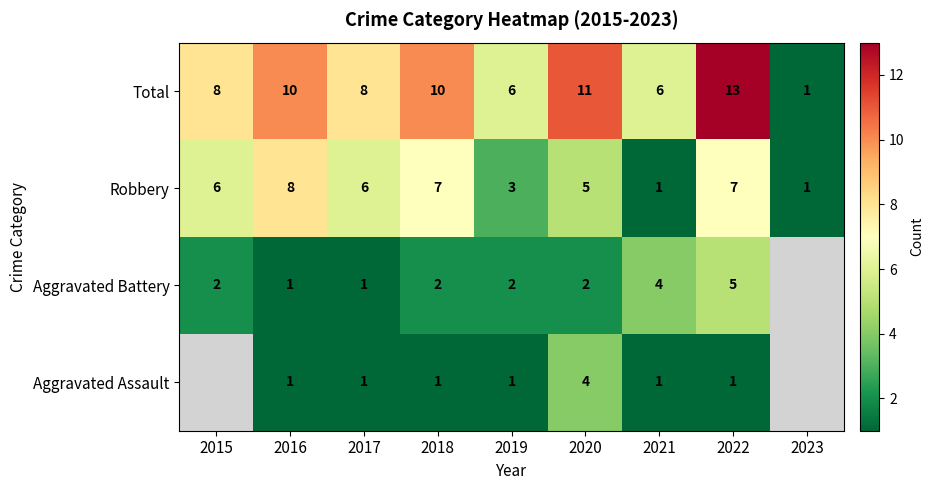

What is the average value of the Robbery series?

5